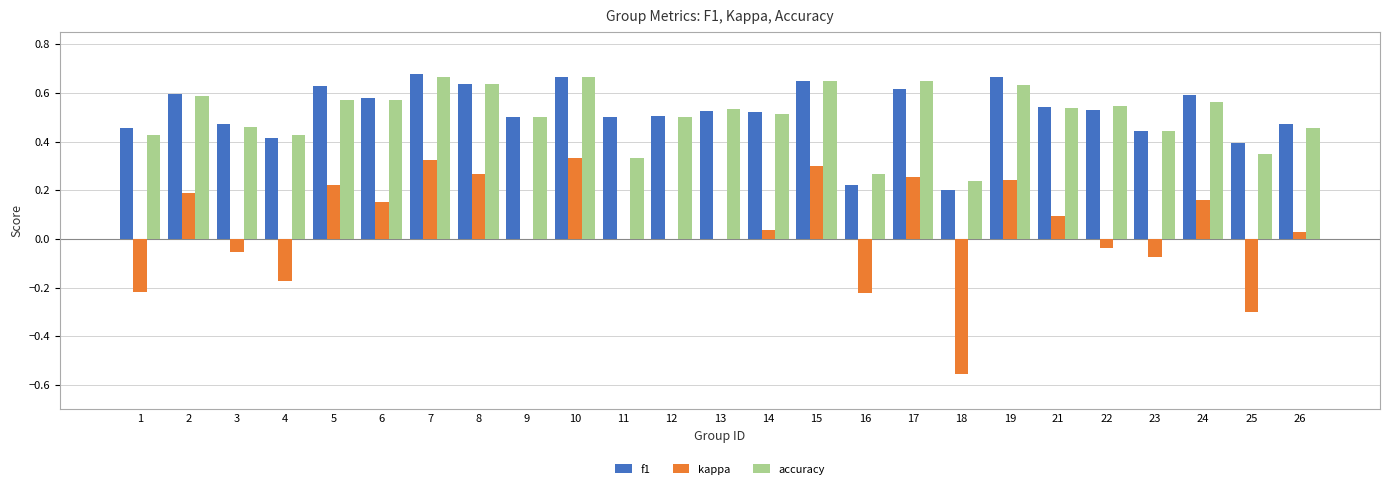

What are all the series names shown in the legend?

f1, kappa, accuracy